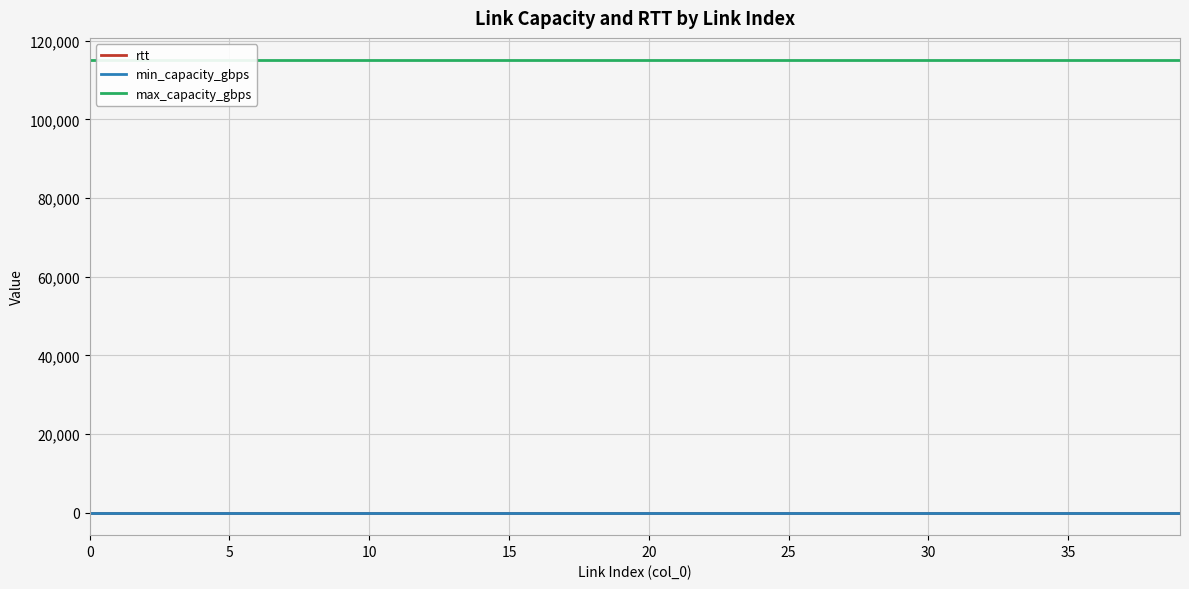

Which series has the widest spread of values?

rtt